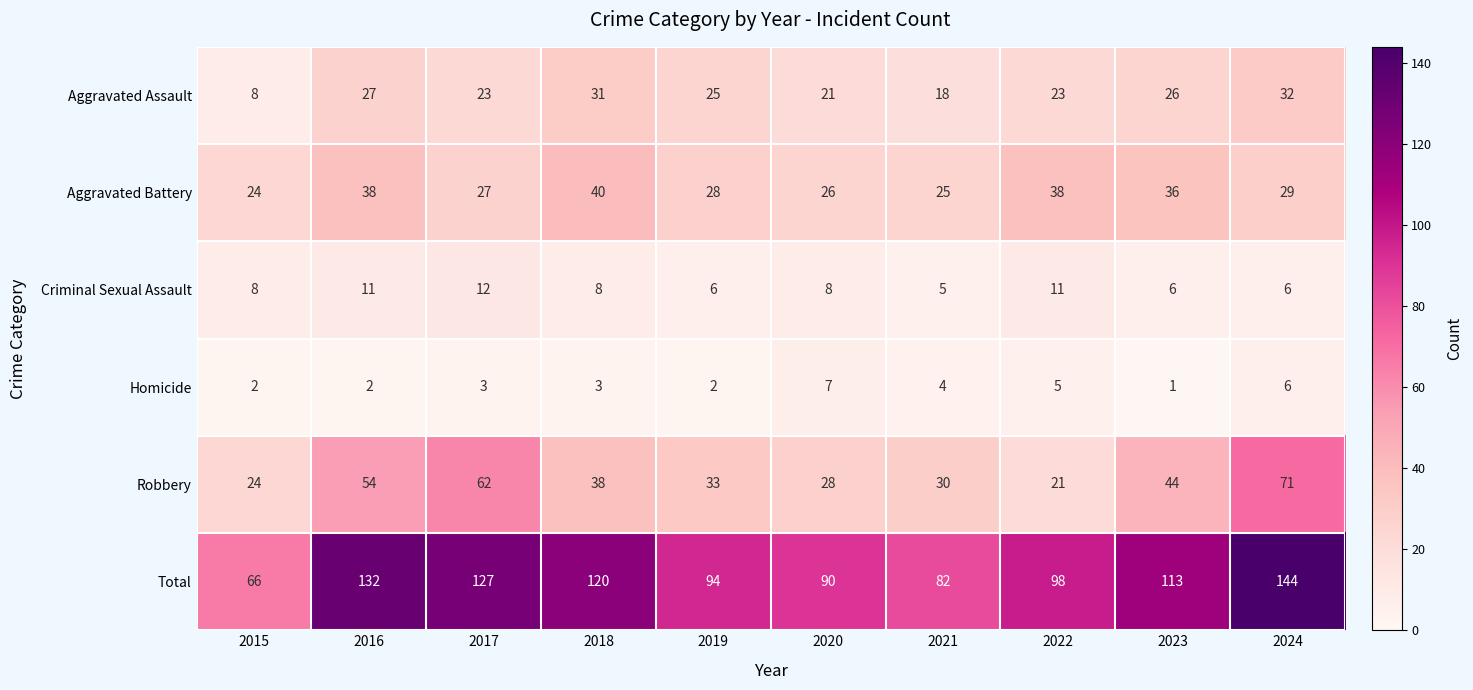

Is it true that Total equals 99 at 2024?

False